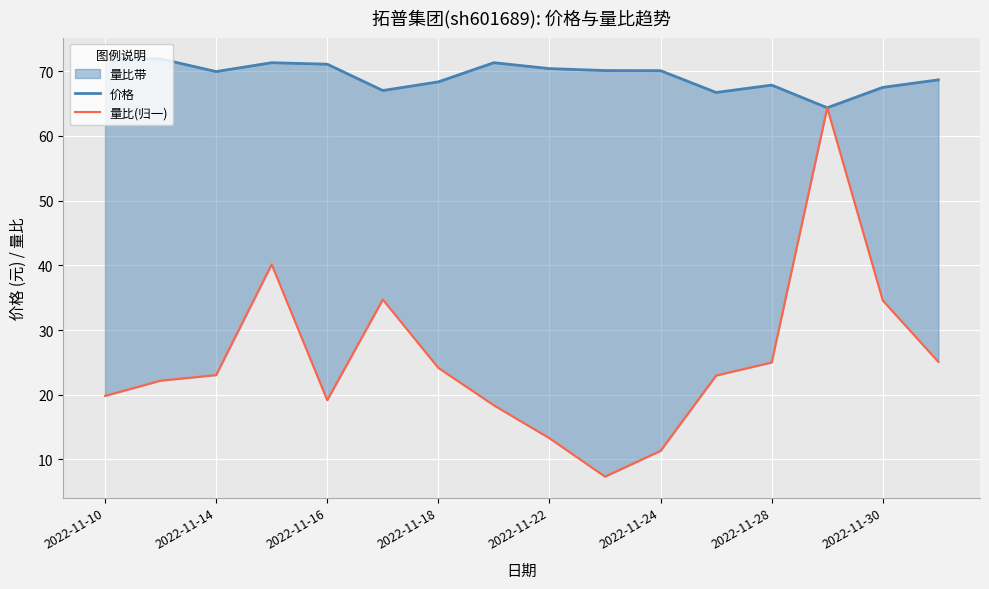

What is the value of the 价格 point at the 1st from the left?

71.9